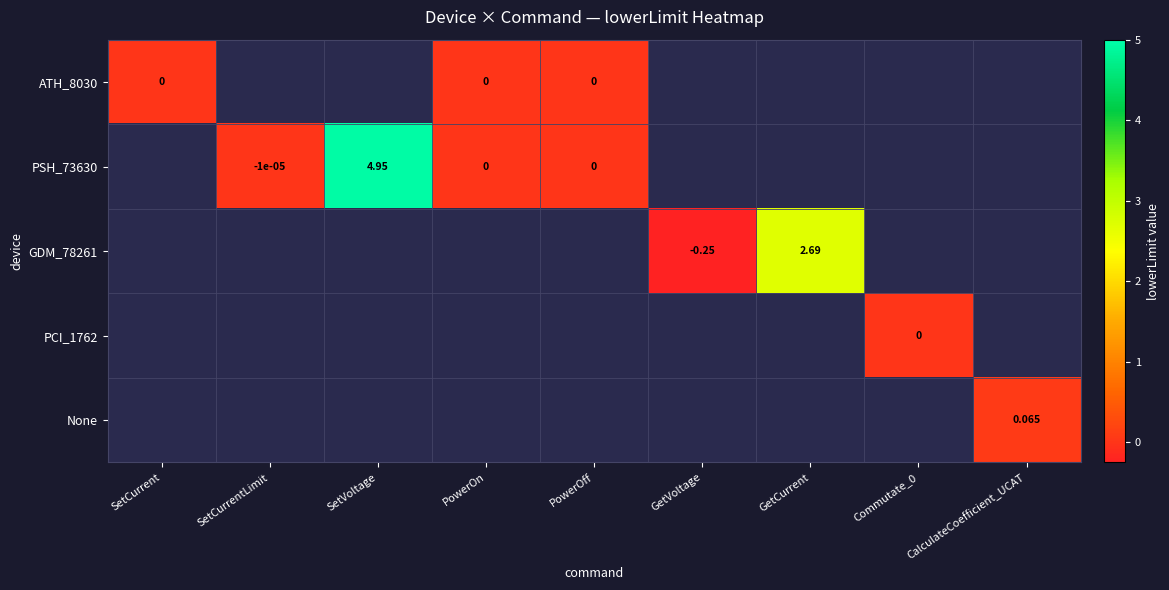

The PSH_73630 series shows 7.5 at SetVoltage. True or false?

False